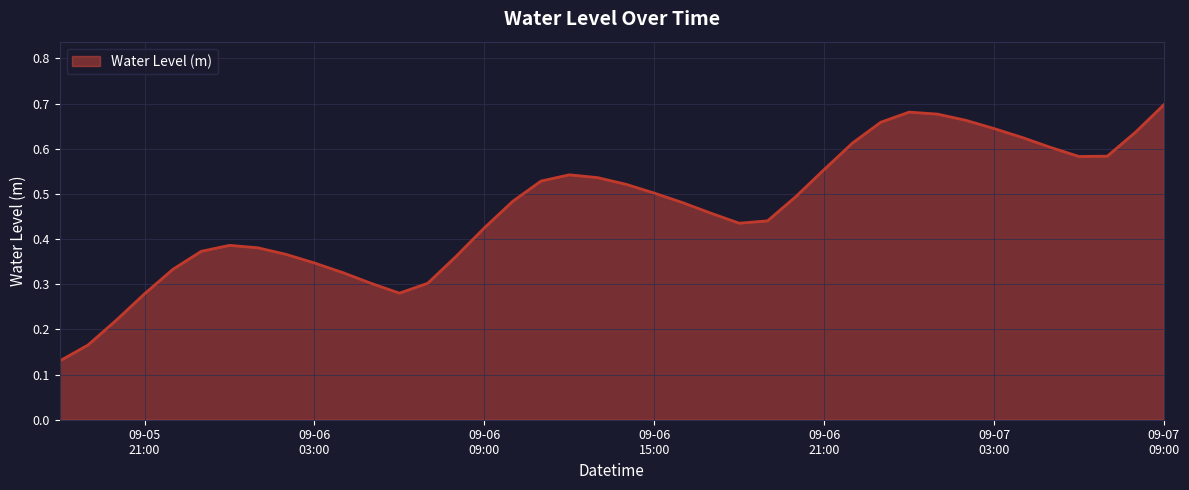

What is the minimum value shown in the chart?

0.1